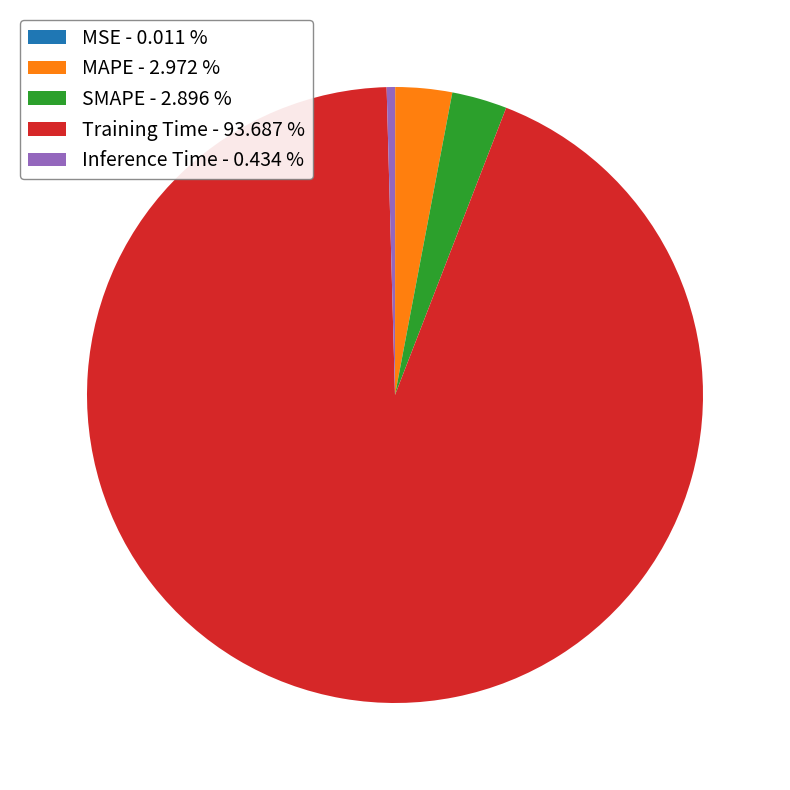

Is there a majority slice in this chart?

Yes